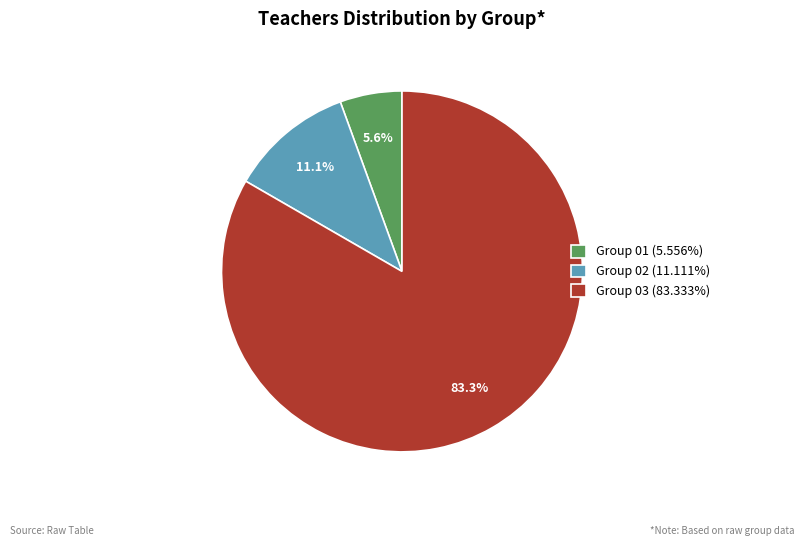

To the nearest percent, what percentage of the pie is Group 03?

83%